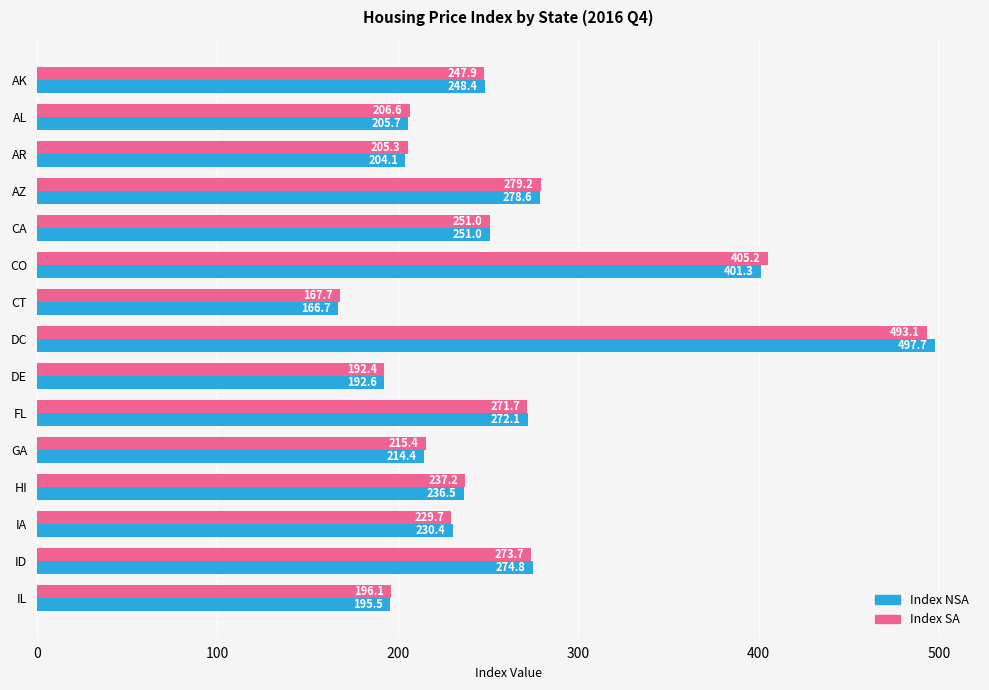

True or false: Index SA has a value of 196.1 at IL.

True